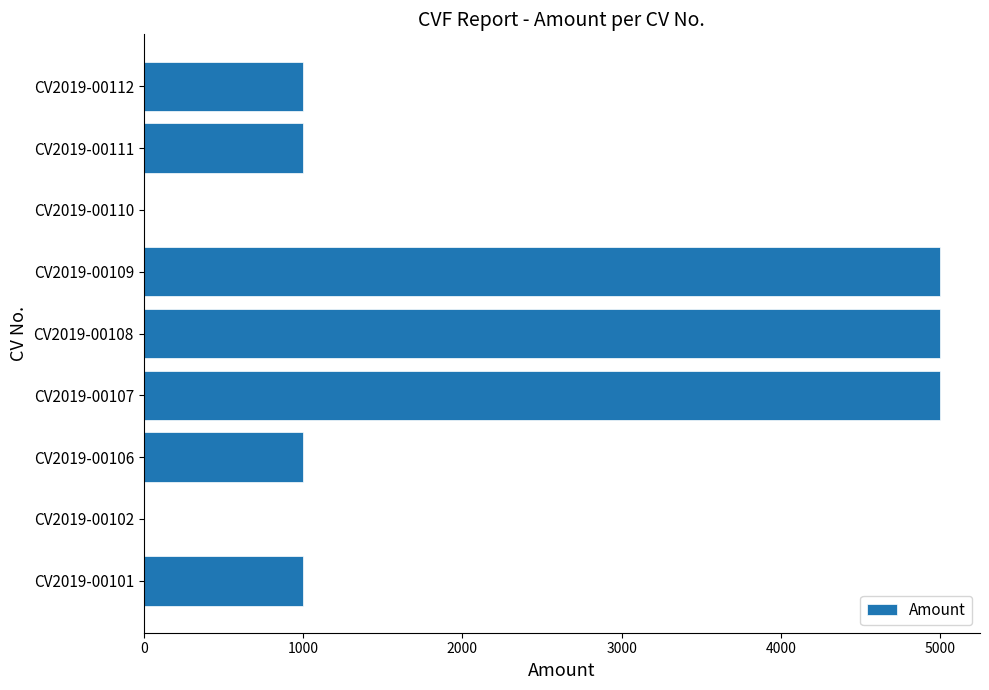

Reading bottom to top, what are all the values shown in this chart?

CV2019-00101=1000	CV2019-00102=0	CV2019-00106=1000	CV2019-00107=5000	CV2019-00108=5000	CV2019-00109=5000	CV2019-00110=0	CV2019-00111=1000	CV2019-00112=1000